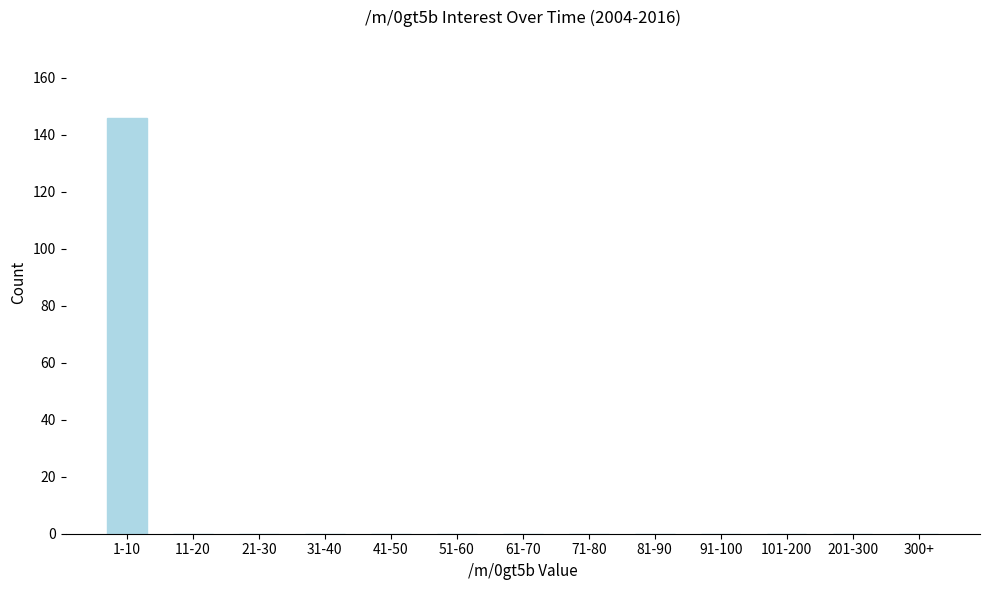

Reading left to right, what are all the values shown in this chart?

1-10=146	11-20=0	21-30=0	31-40=0	41-50=0	51-60=0	61-70=0	71-80=0	81-90=0	91-100=0	101-200=0	201-300=0	300+=0